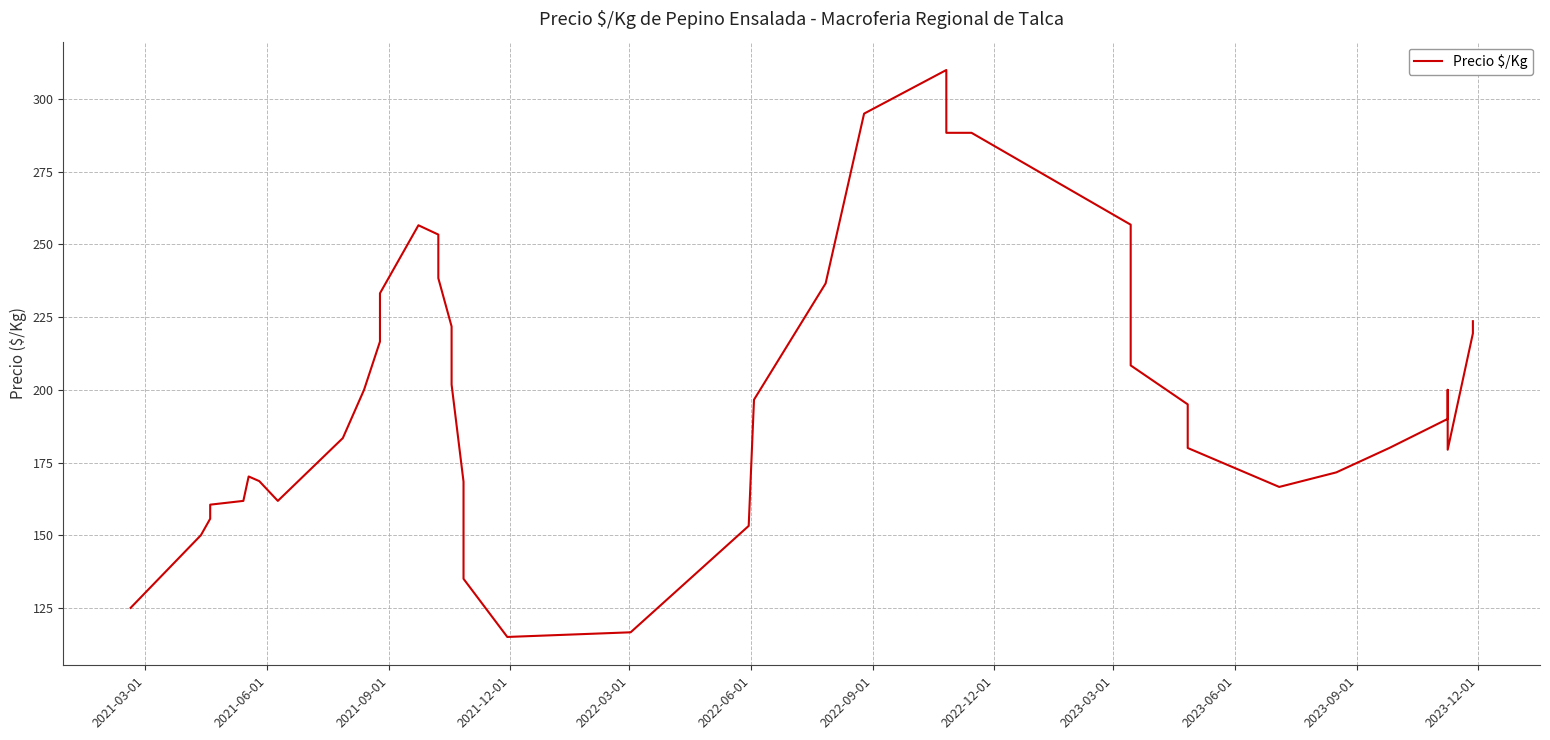

What is the maximum value shown in the chart?

310.0